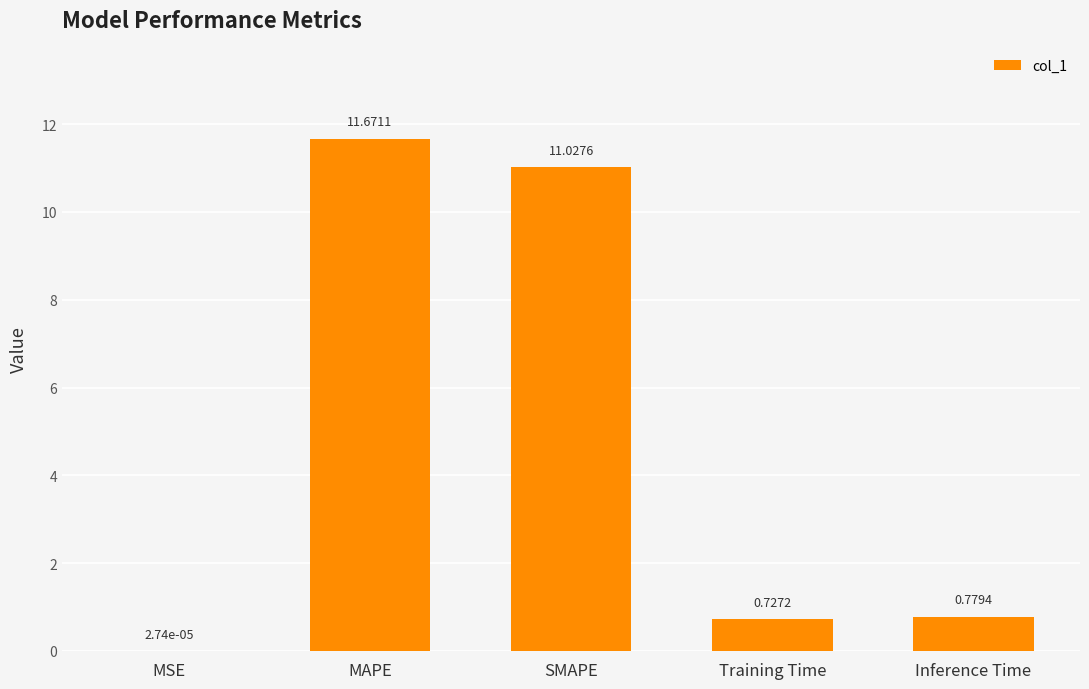

Between Training Time and Inference Time, which is larger?

Inference Time